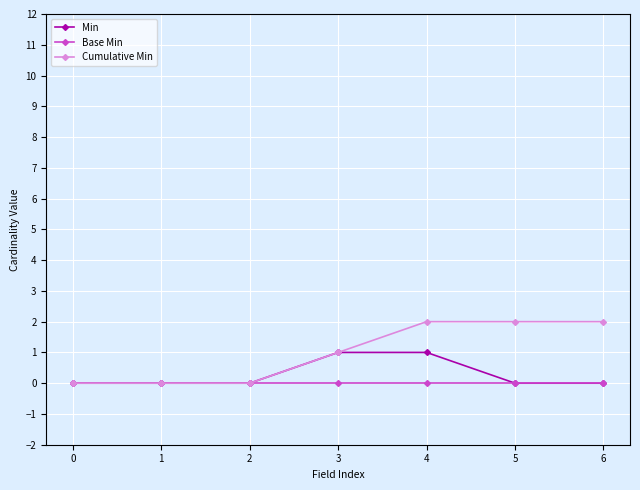

What are all the series names shown in the legend?

Min, Base Min, Cumulative Min